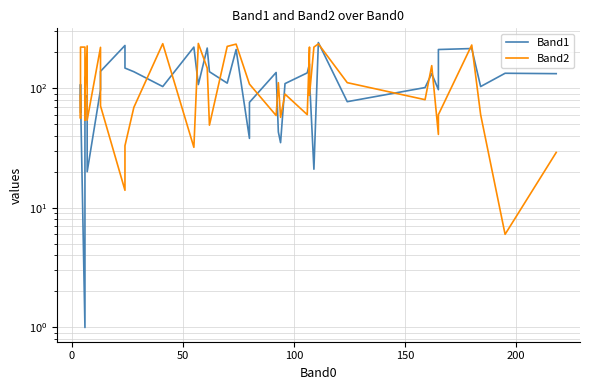

Which series ends up on top after the final intersection of Band2 and Band1?

Band1